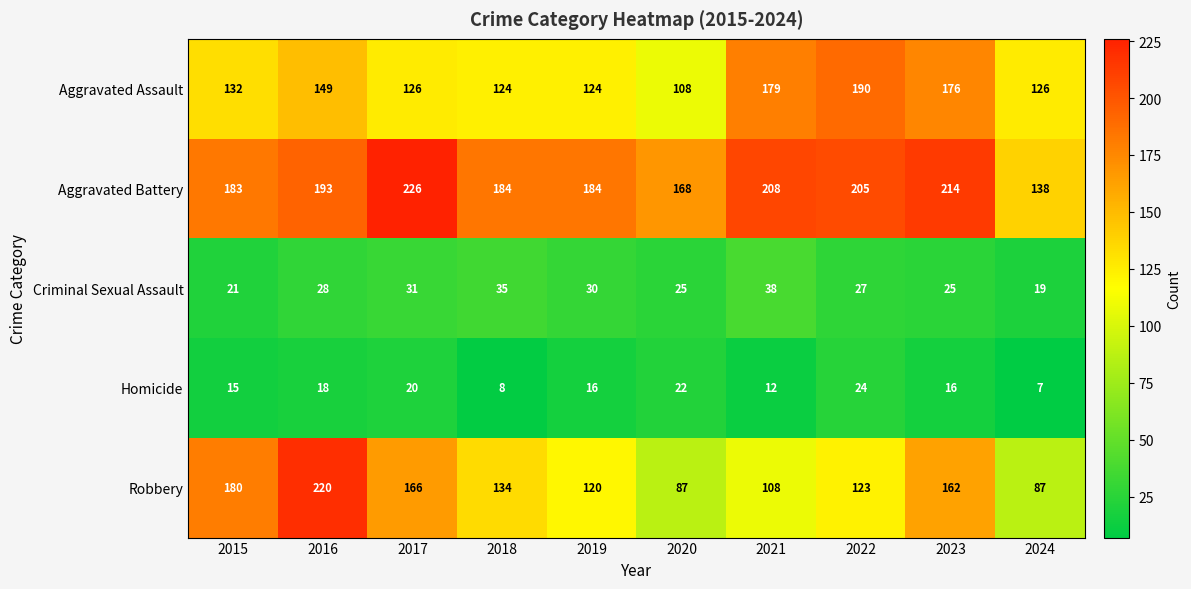

What is the difference between the Criminal Sexual Assault values at 2023 and 2016?

3